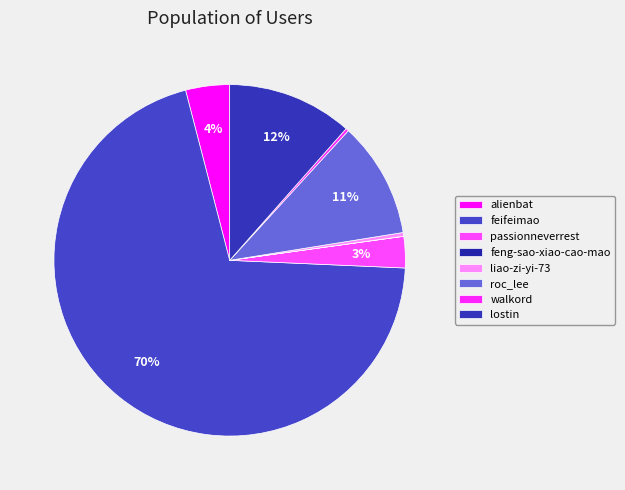

How many slices are in this pie chart?

8